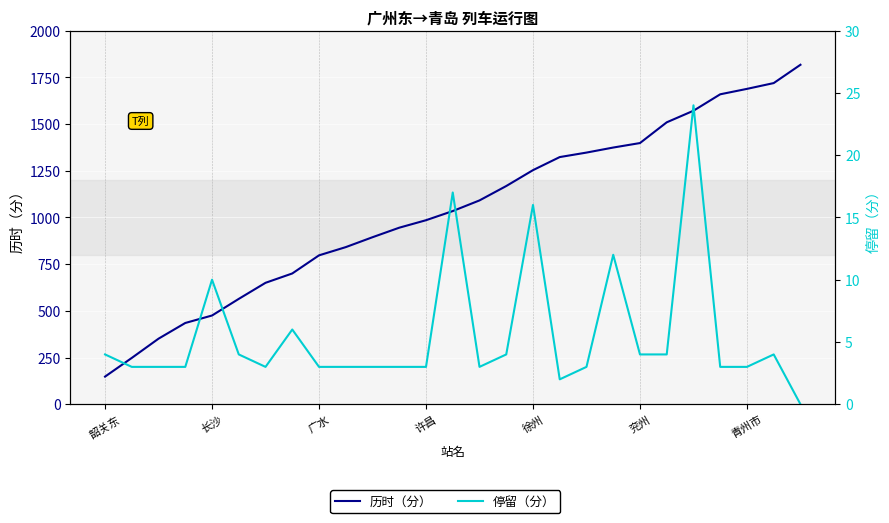

What position from the right is 广水?

19